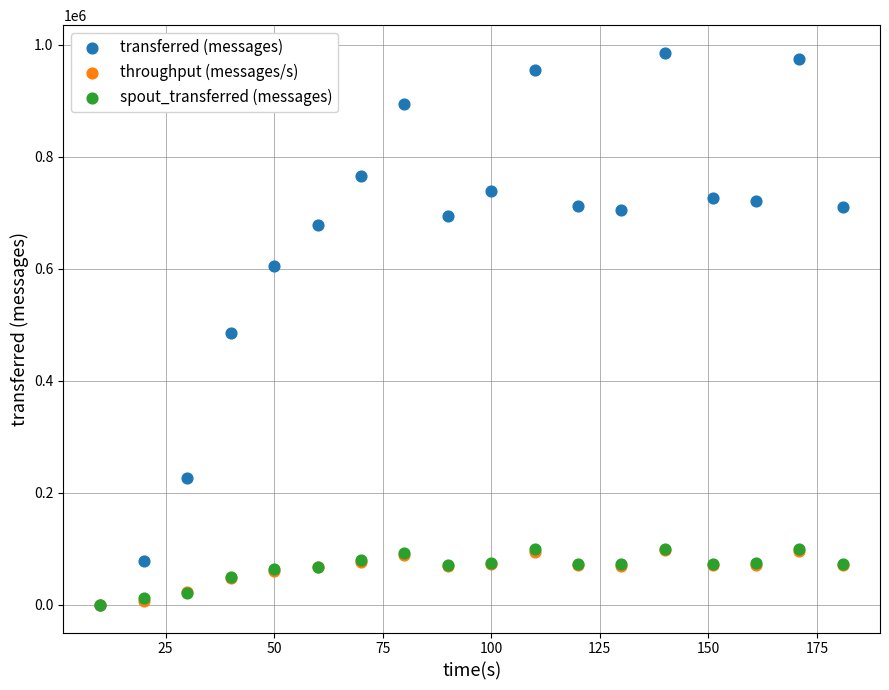

What are all the series names shown in the legend?

transferred (messages), throughput (messages/s), spout_transferred (messages)